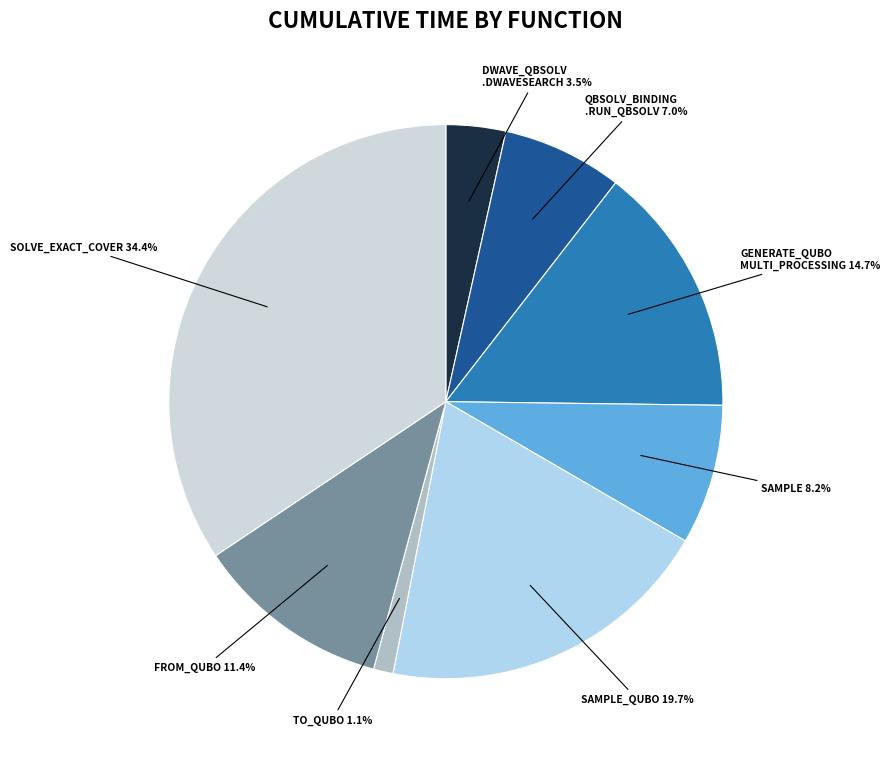

Does any single category account for the majority?

No